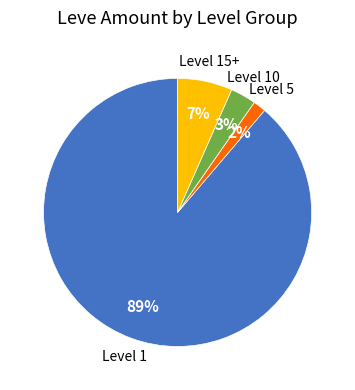

Is there a majority slice in this chart?

Yes